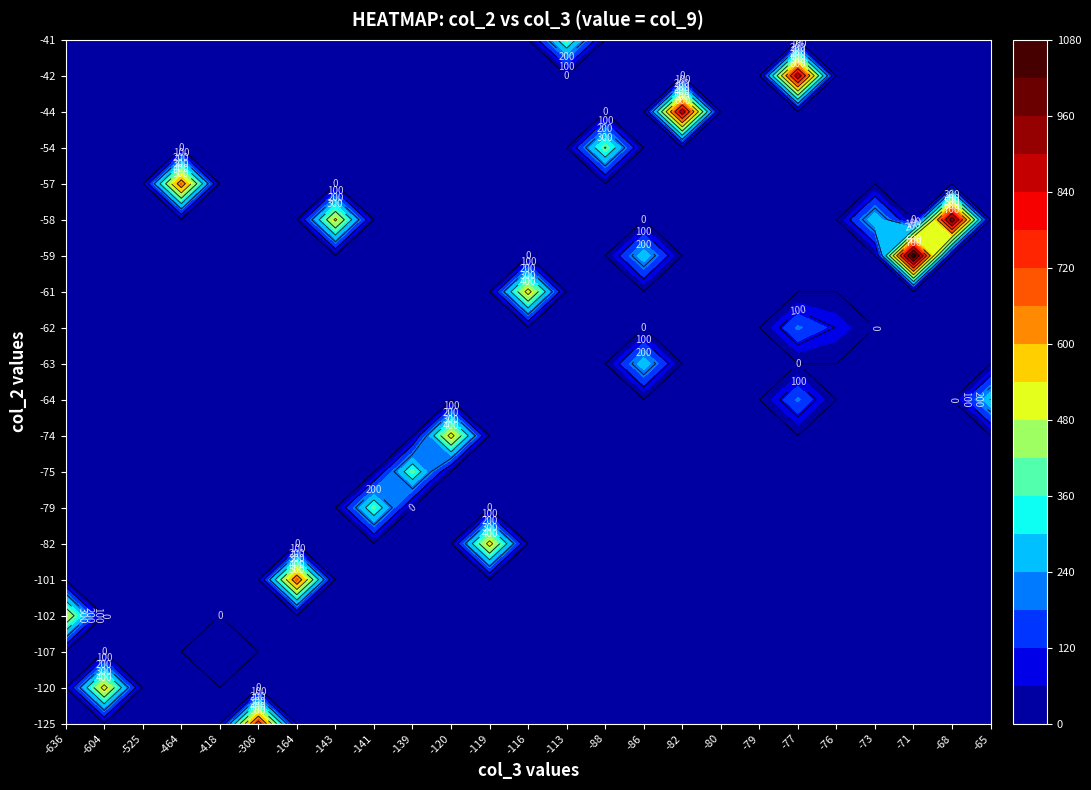

Which series has the largest range (max minus min)?

-101